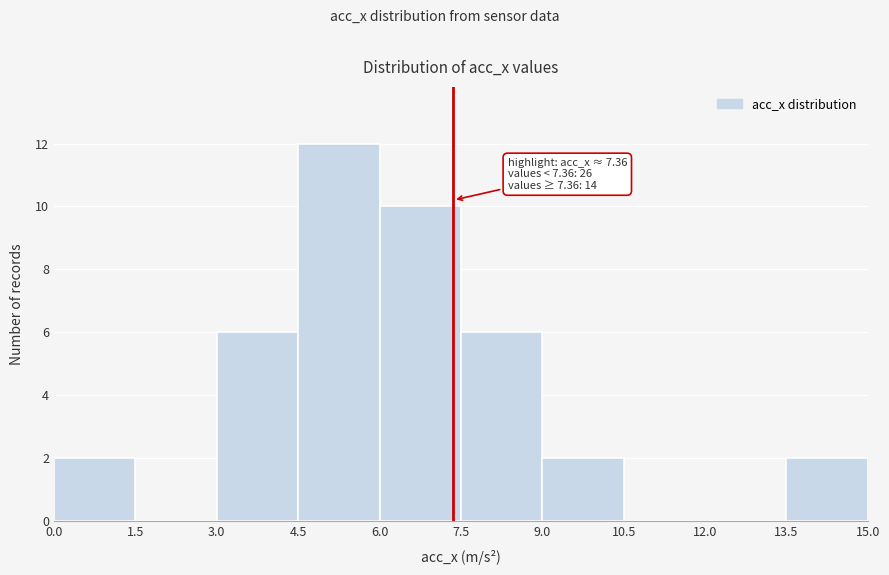

Over which range of the x-axis is the bar tallest?

4.5 to 6.0